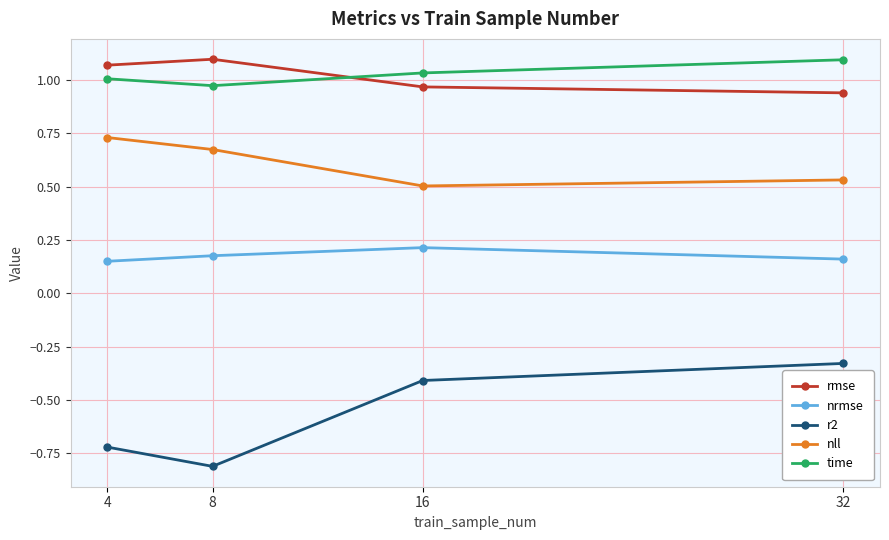

At how many categories does at least one series exceed 0?

4